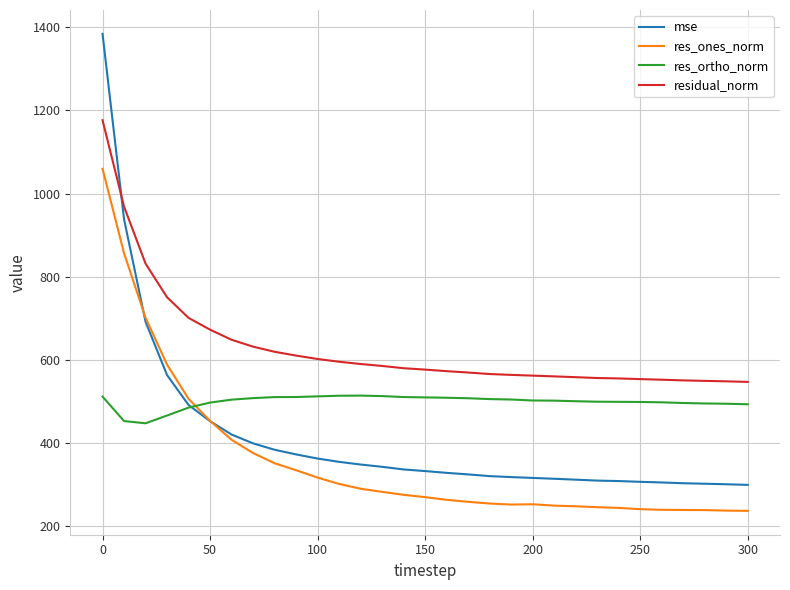

What is the maximum value for residual_norm?

1176.6